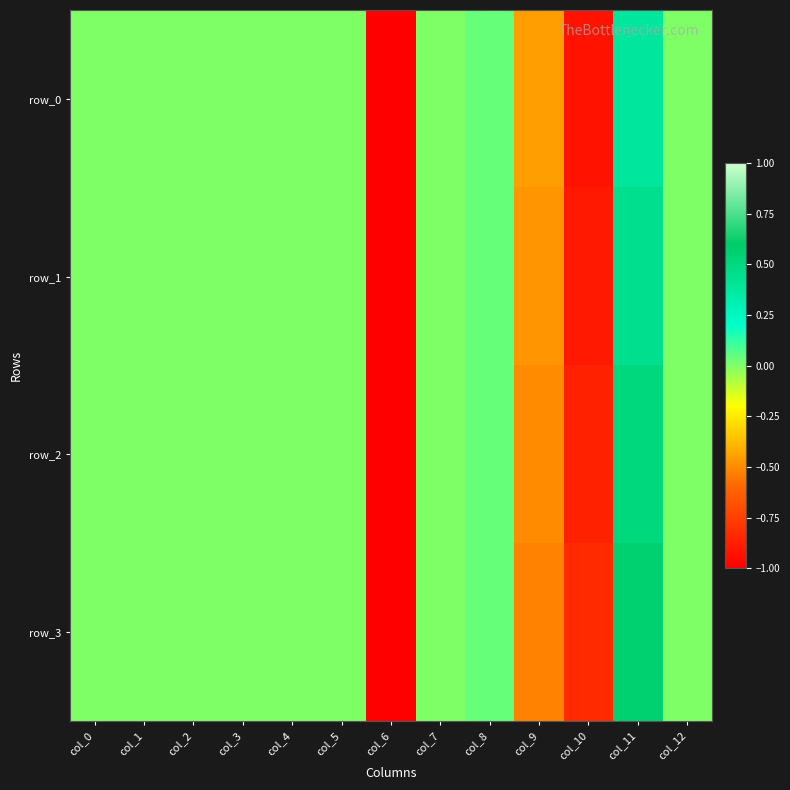

Reading right to left, what are all the values shown in this chart?

row_0: col_12=0.0	col_11=0.4	col_10=-0.9	col_9=-0.5	col_8=0.0	col_7=0.0	col_6=-1.0	col_5=0.0	col_4=0.0	col_3=0.0	col_2=0.0	col_1=0.0	col_0=0.0
row_1: col_12=0.0	col_11=0.4	col_10=-0.9	col_9=-0.5	col_8=0.0	col_7=0.0	col_6=-1.0	col_5=0.0	col_4=0.0	col_3=0.0	col_2=0.0	col_1=0.0	col_0=0.0
row_2: col_12=0.0	col_11=0.5	col_10=-0.9	col_9=-0.5	col_8=0.0	col_7=0.0	col_6=-1.0	col_5=0.0	col_4=0.0	col_3=0.0	col_2=0.0	col_1=0.0	col_0=0.0
row_3: col_12=0.0	col_11=0.6	col_10=-0.8	col_9=-0.5	col_8=0.0	col_7=0.0	col_6=-1.0	col_5=0.0	col_4=0.0	col_3=0.0	col_2=0.0	col_1=0.0	col_0=0.0